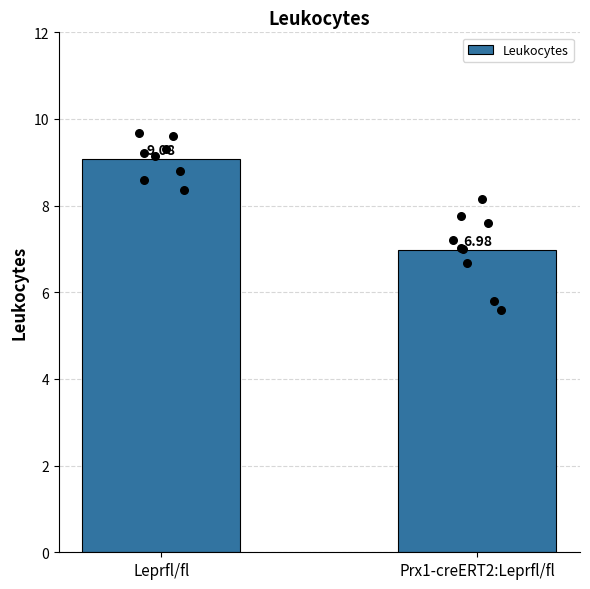

What is the change in value from Leprfl/fl to Prx1-creERT2:Leprfl/fl?

-2.1